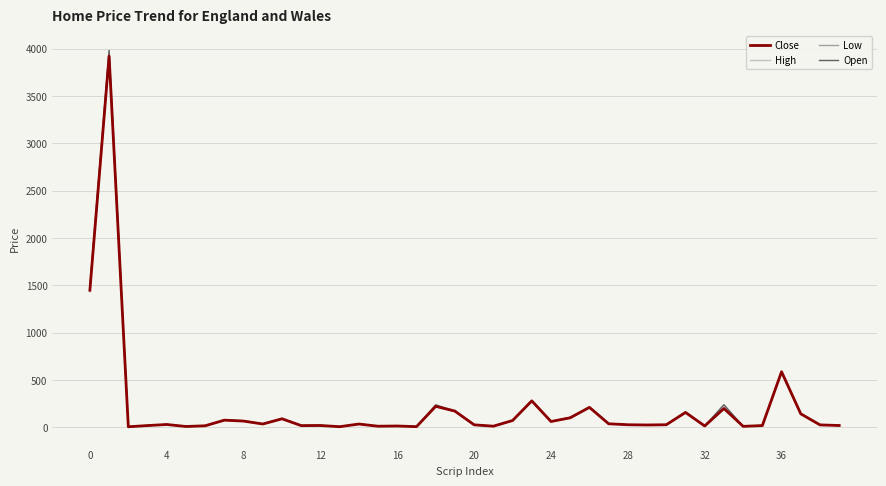

What is the maximum value for Open?

3979.2